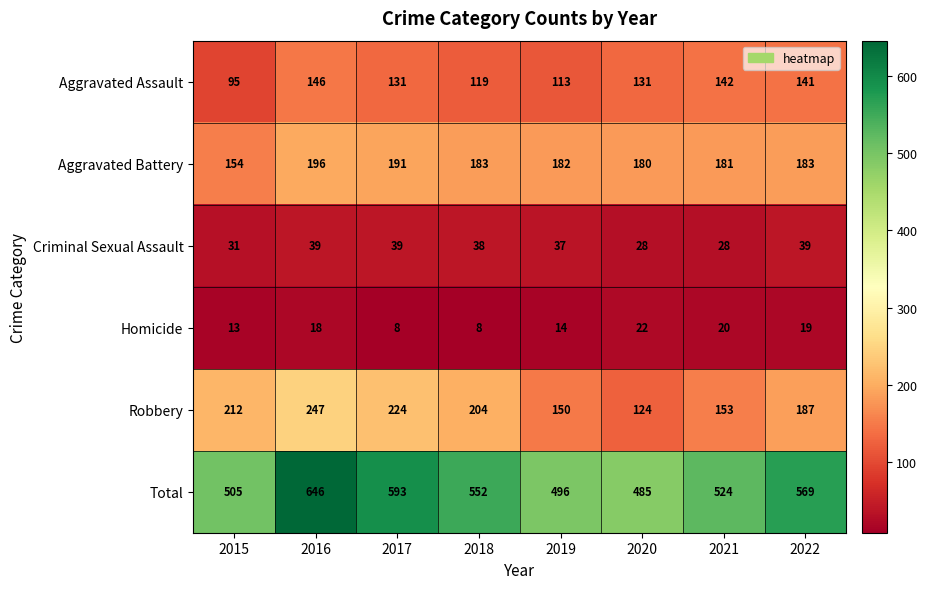

What is the difference between the highest and lowest values at 2022?

550